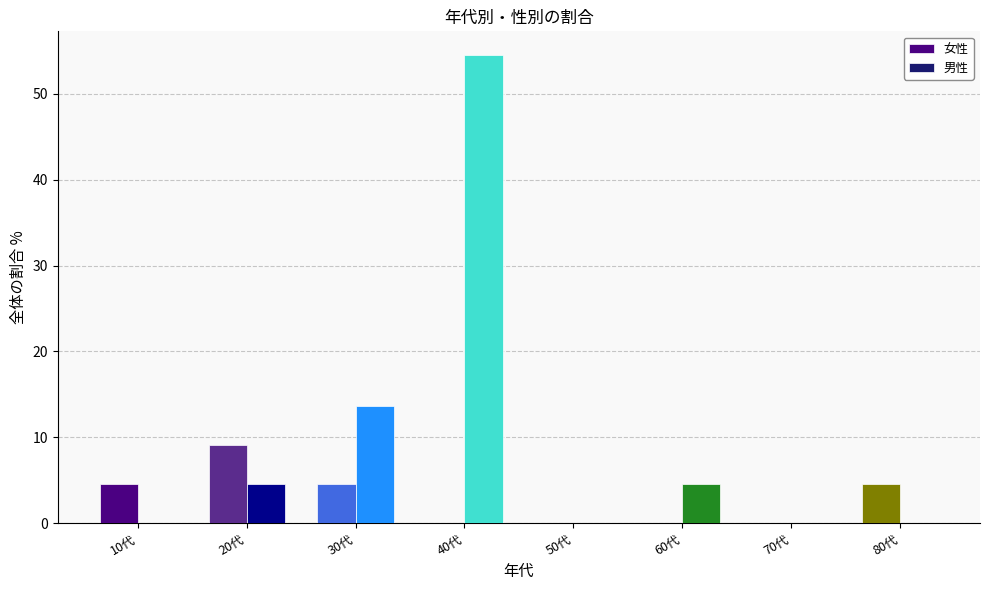

What is the approximate value of 男性 at 20代?

4.5